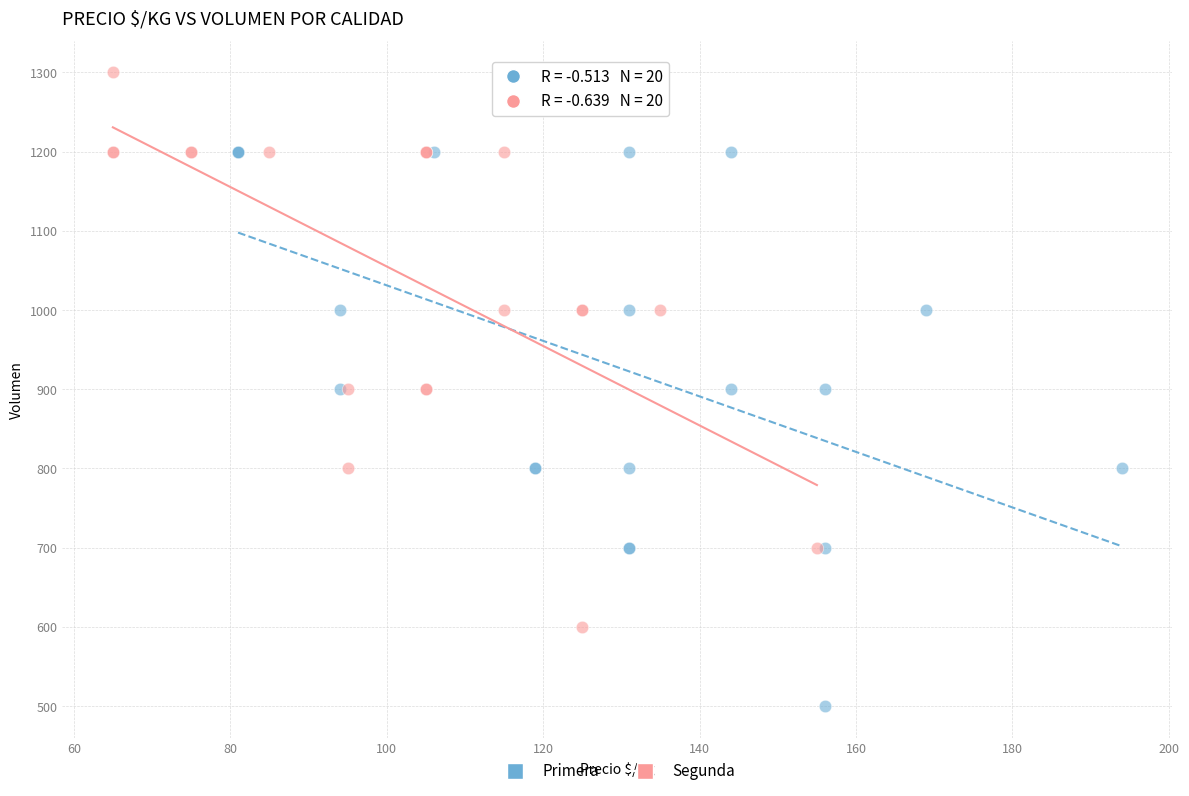

What are all the series names shown in the legend?

Primera, Segunda